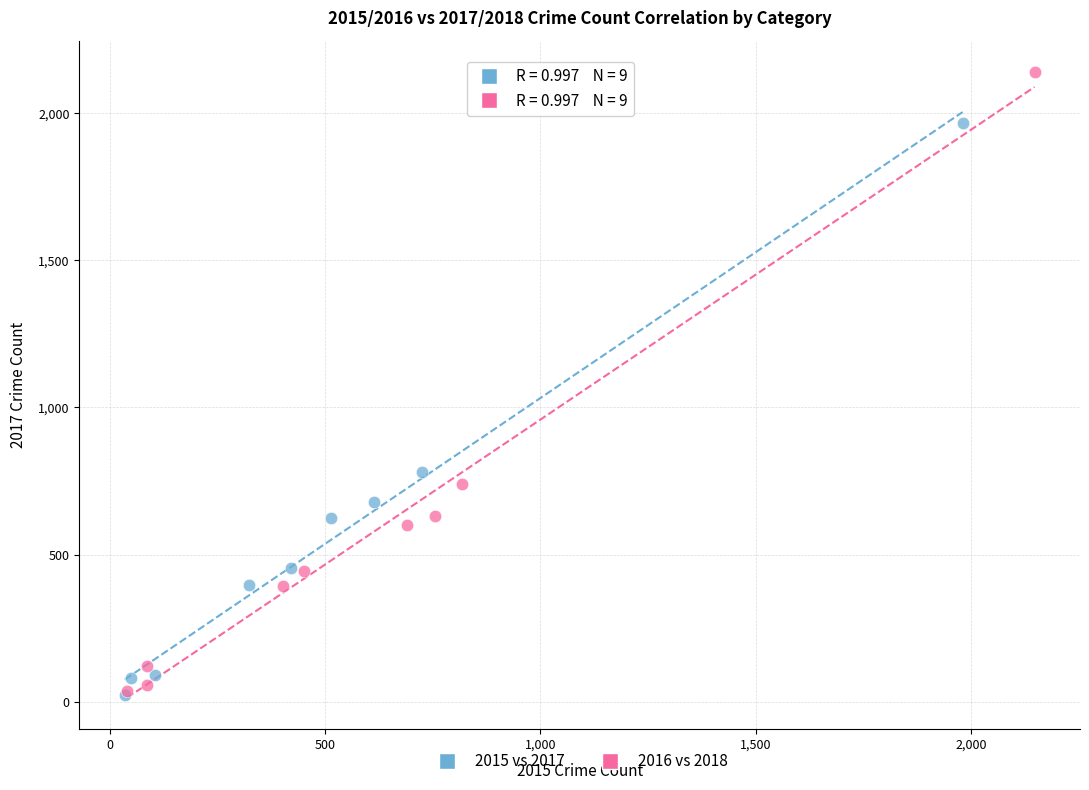

Which series has the widest spread of Y values?

2016 vs 2018